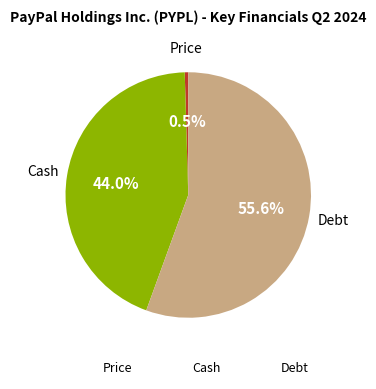

What percentage do Cash and Debt together represent?

99.5%